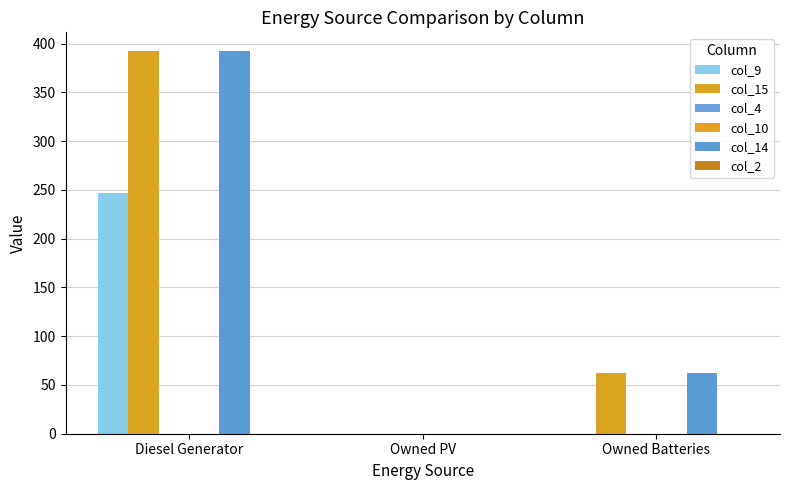

How many distinct data groups are displayed?

6